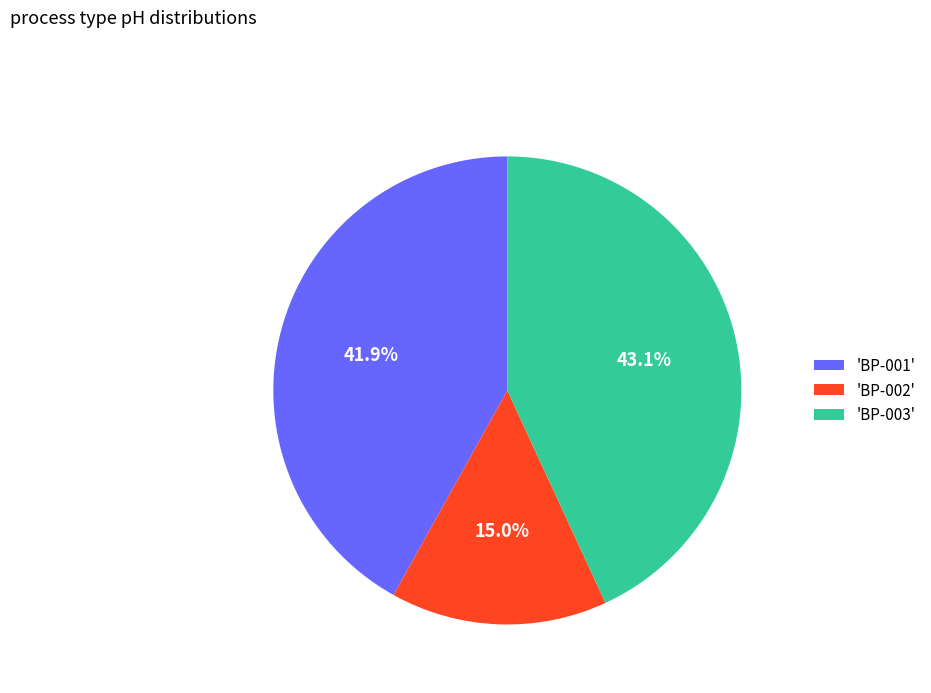

Which category has the smallest portion of the pie?

'BP-002'